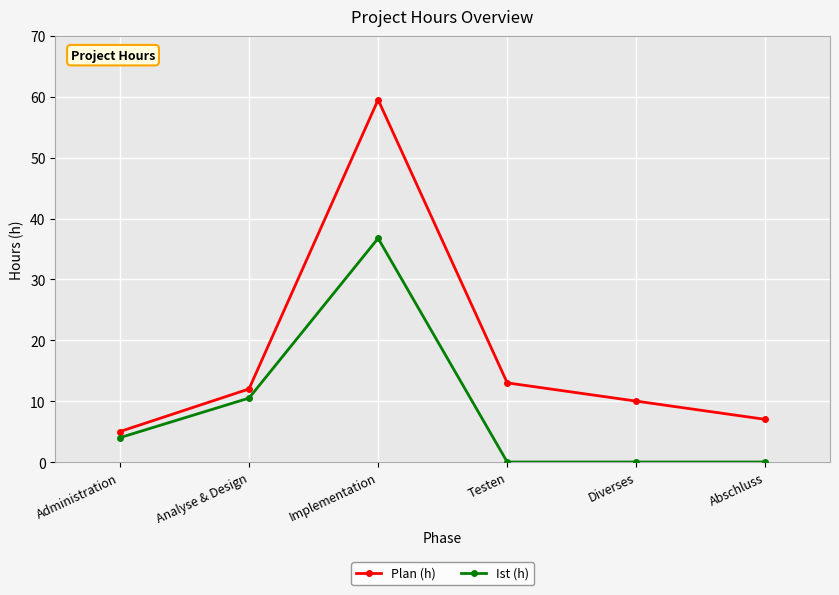

Reading left to right, what are all the values shown in this chart?

Plan (h): 5.0	12.0	59.5	13.0	10.0	7.0
Ist (h): 4.0	10.5	36.8	0.0	0.0	0.0